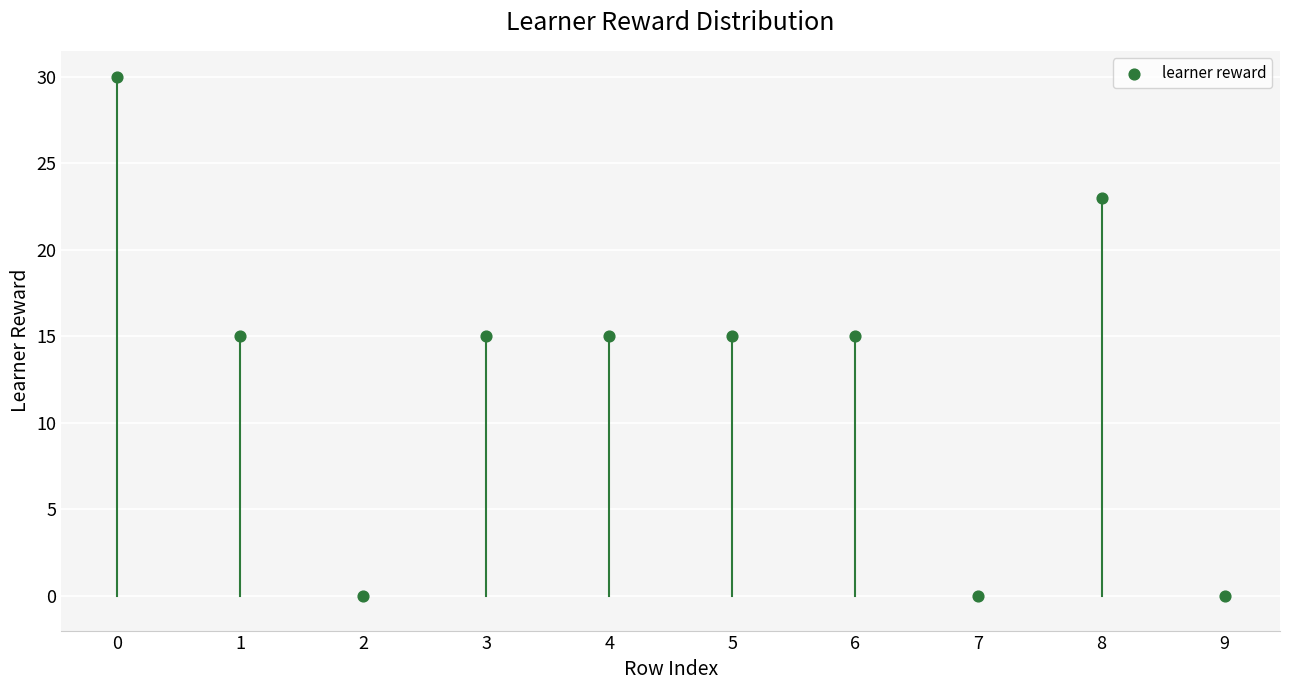

What is the range of Y values (max minus min)?

30